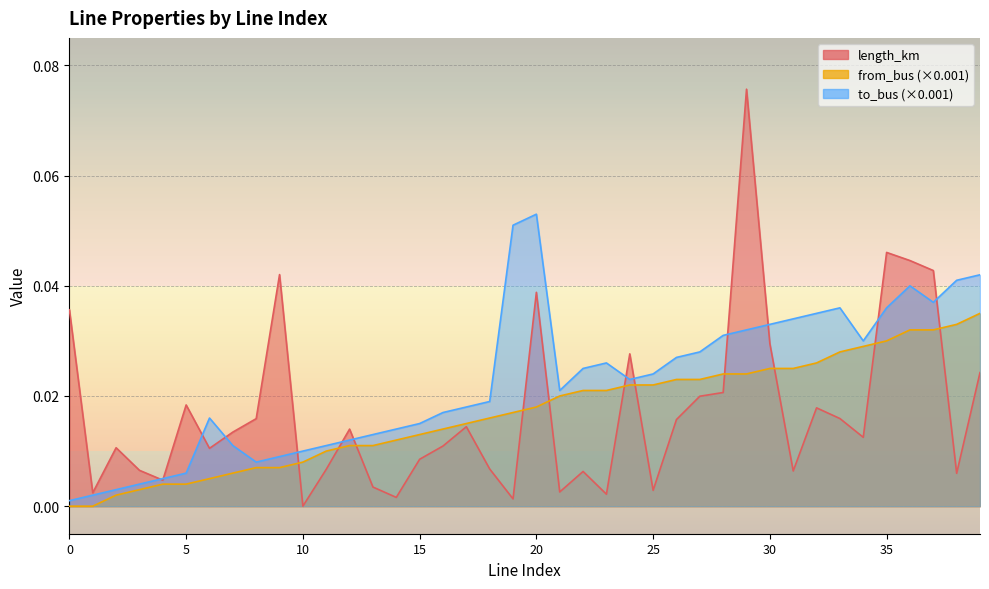

The to_bus series shows 0.0 at 22. True or false?

True